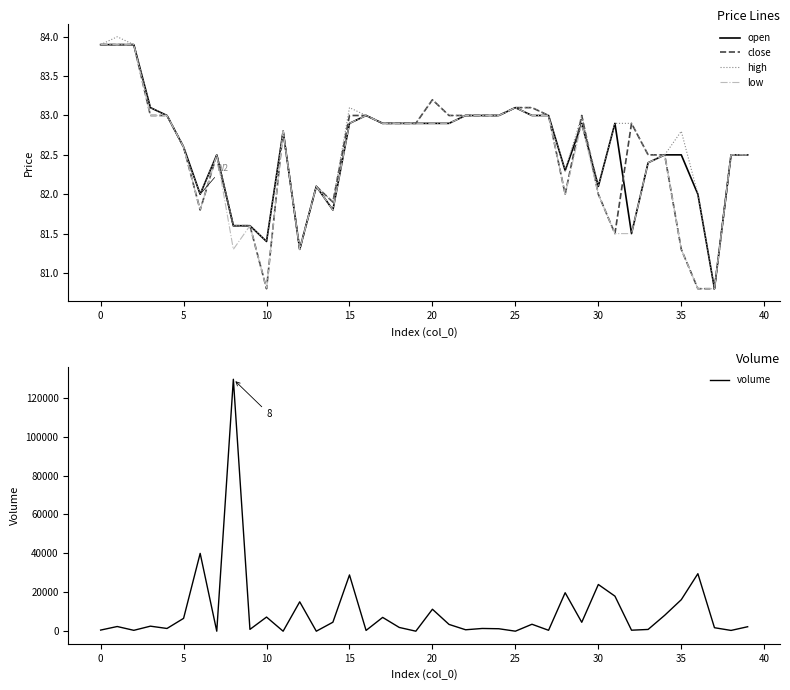

Does the chart display data point markers on the line(s)?

No